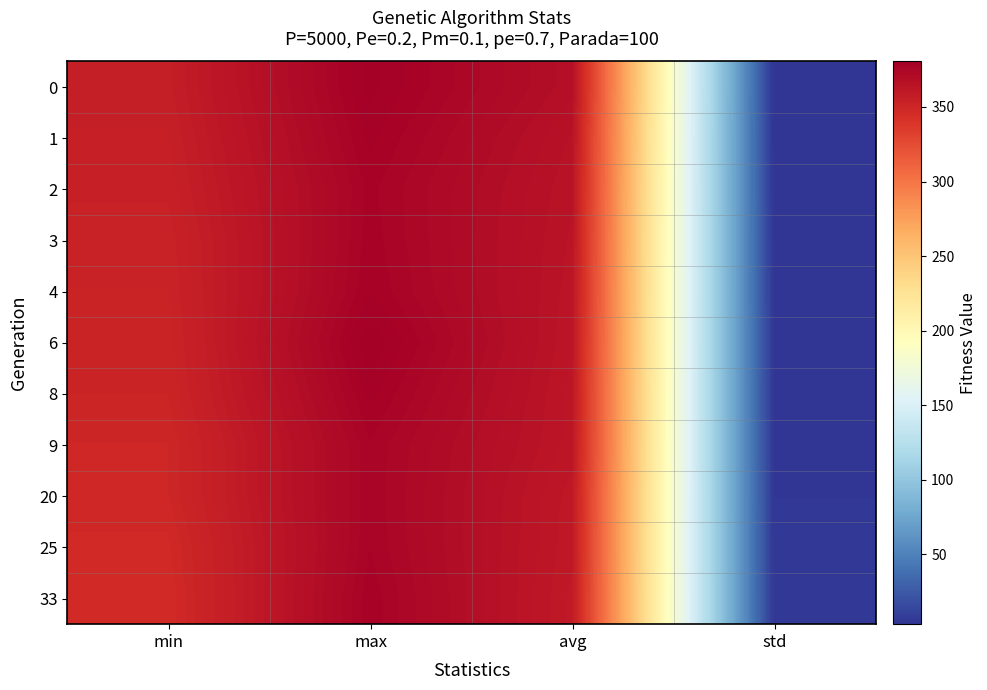

What is the difference between the highest and lowest values at max?

4.7